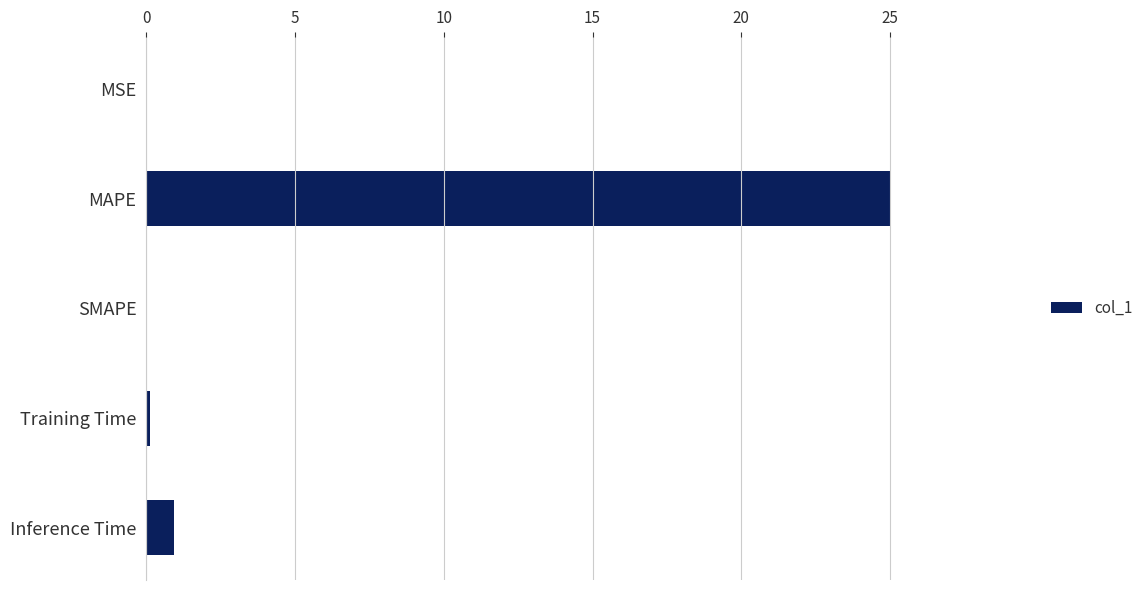

Between MAPE and Inference Time, which is larger?

MAPE